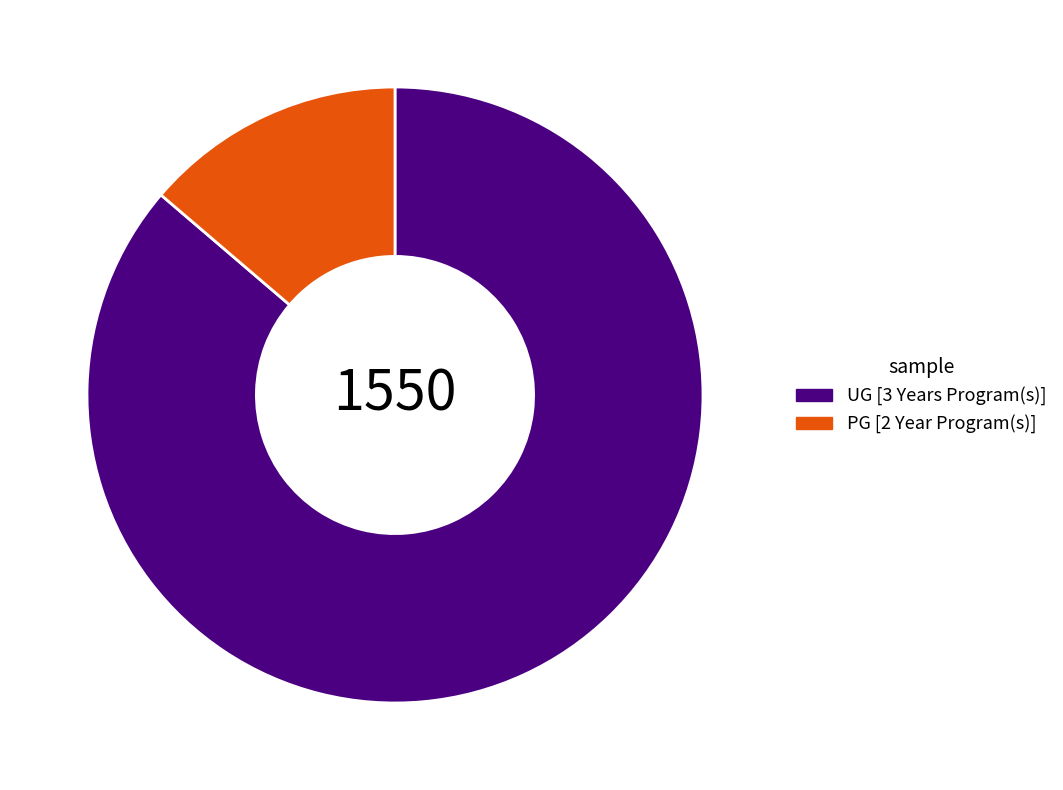

Is it true that UG [3 Years Program(s)] is 75% of the pie?

False